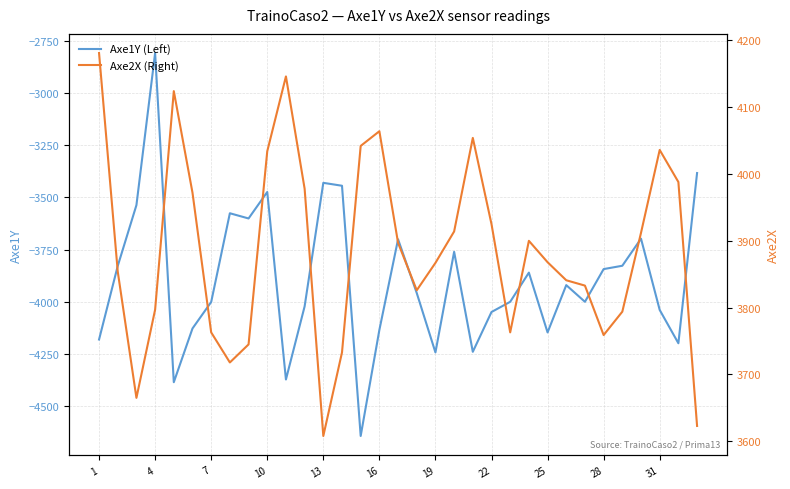

What is the highest value of the Axe1Y (Left) series?

-2807